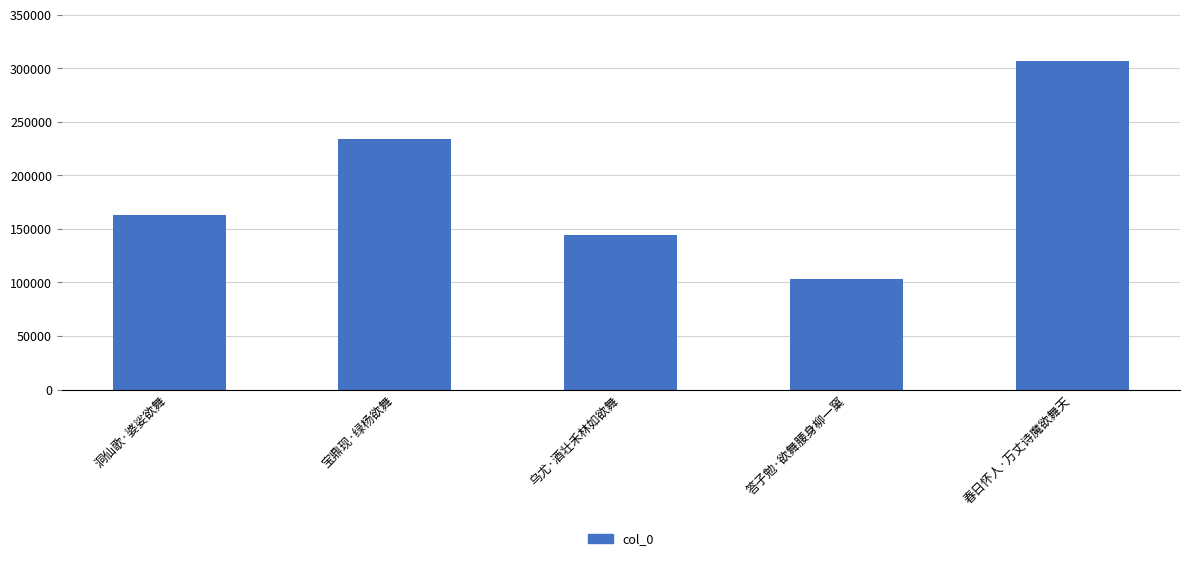

Approximately how many times larger is the value at 春日怀人·万丈诗魔欲舞天 compared to 答子勉·欲舞腰身柳一窠?

3.0